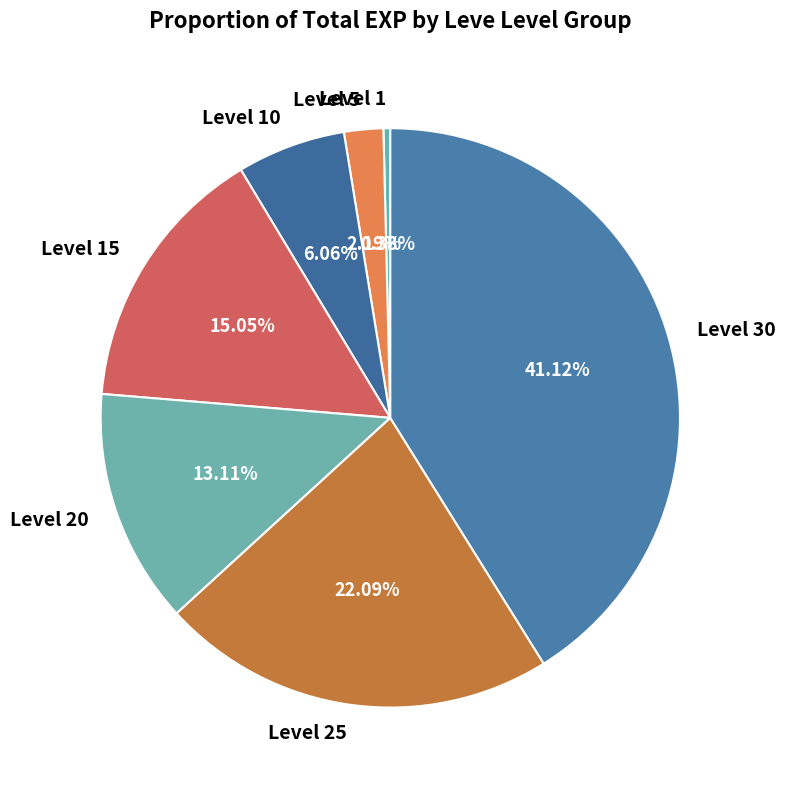

To the nearest percent, what portion does Level 5 represent?

2%